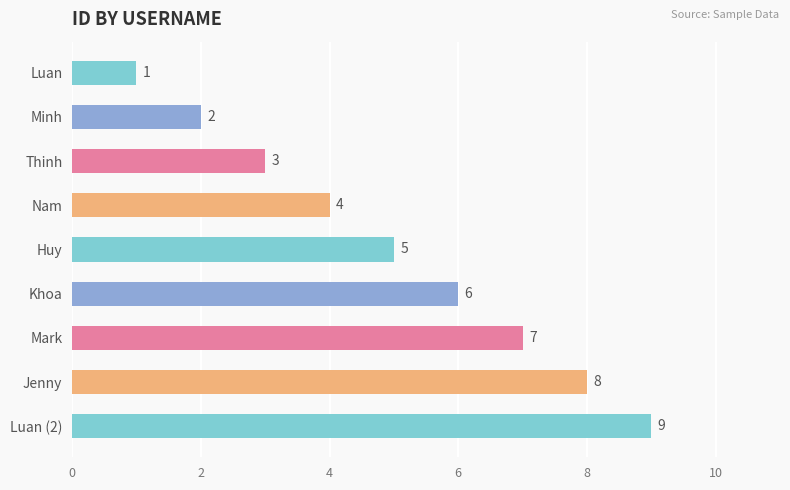

What is the smallest value displayed?

1